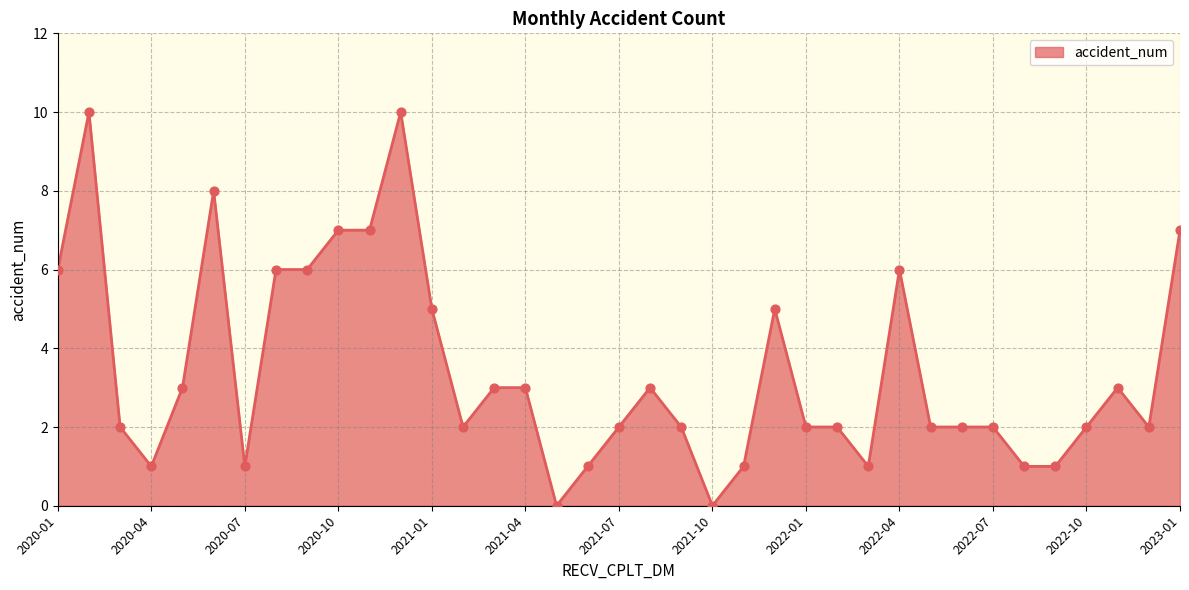

What is the difference between the maximum and minimum values?

10